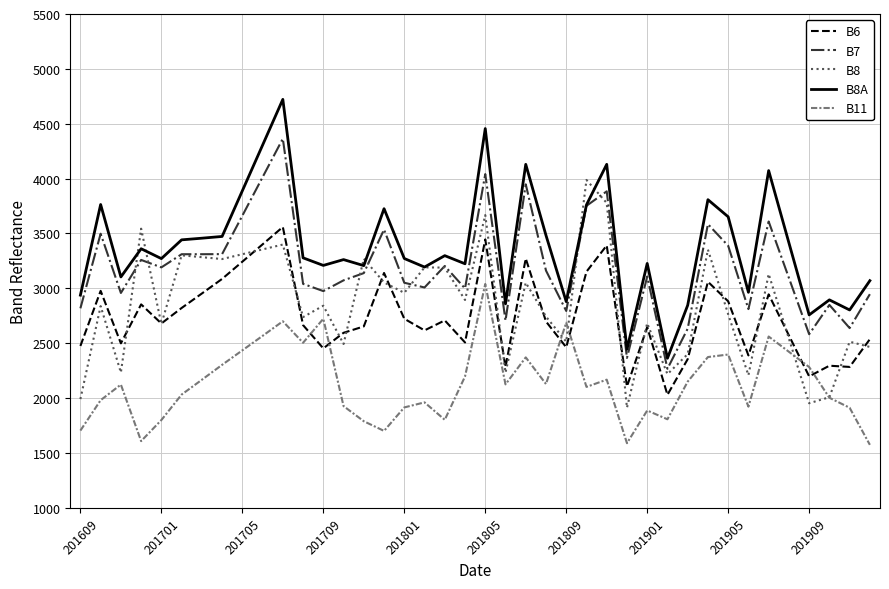

Which series has the largest total across all categories?

B8A